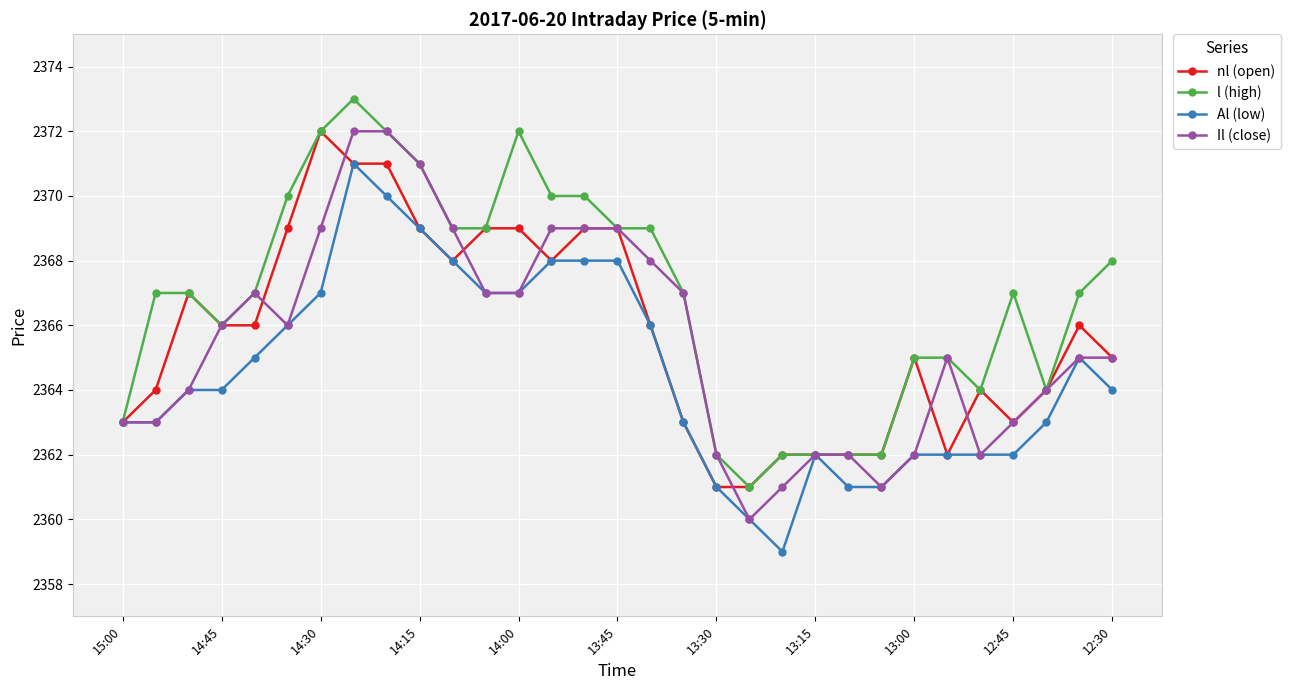

What is the value of the Al (low) point at the 30th from the left?

2365